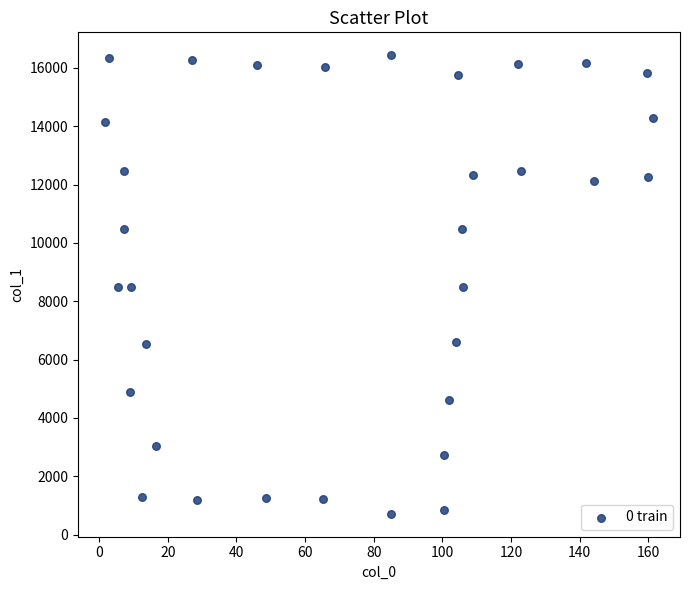

What is the range of Y values (max minus min)?

15719.4